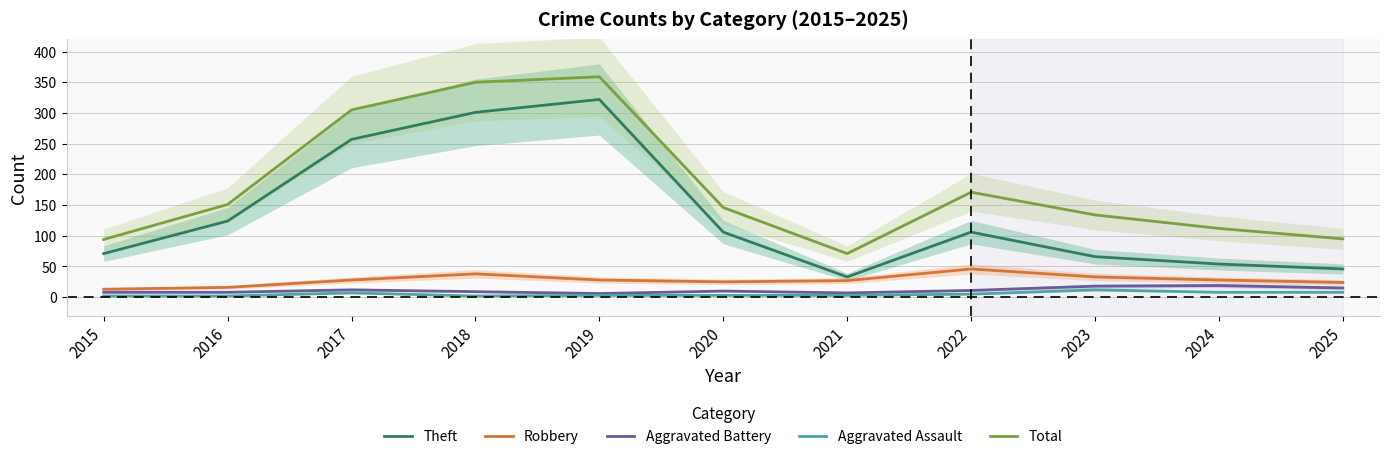

Where does the Total series first go above 146?

2016